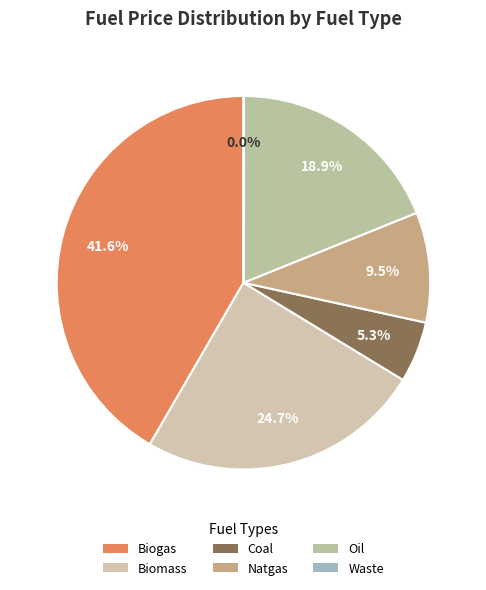

Does Oil account for over 50% of the chart?

No